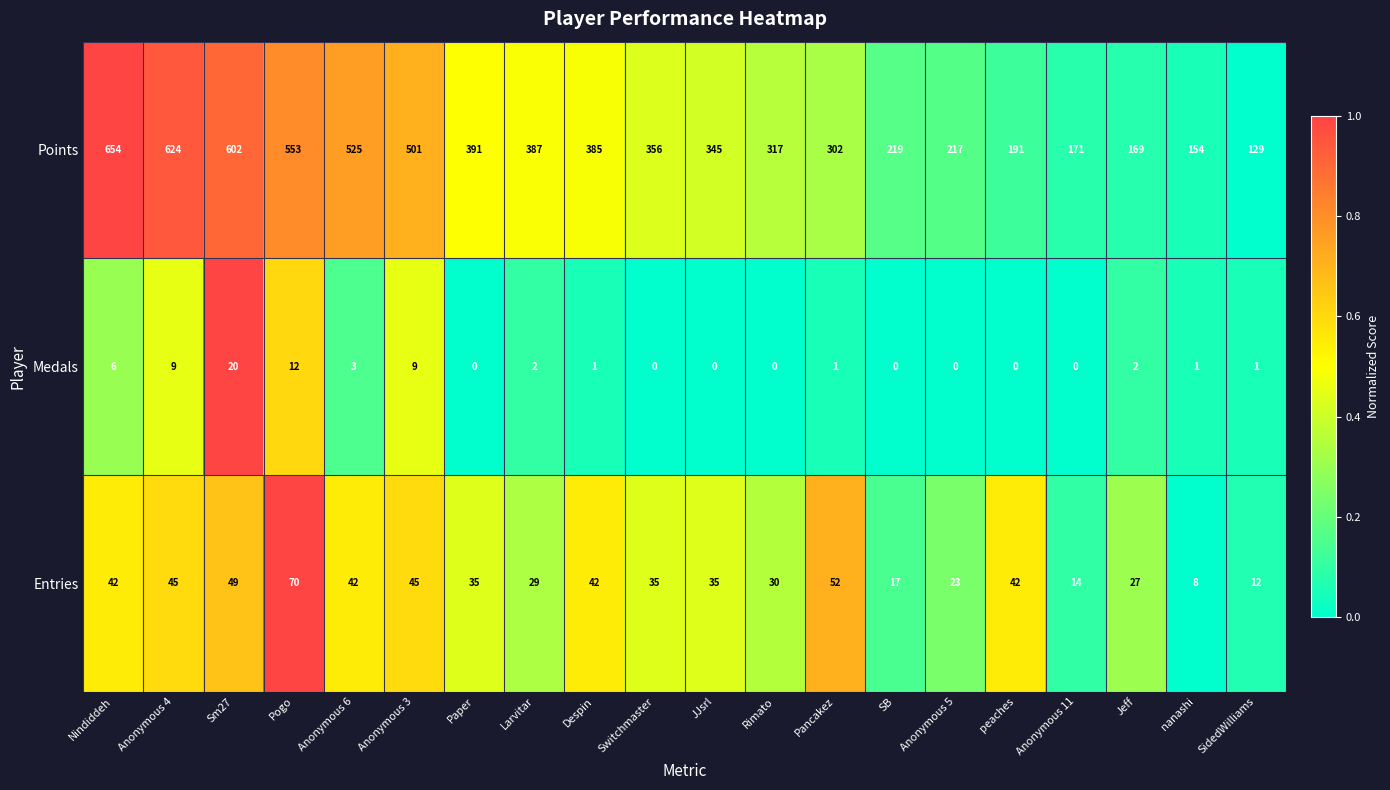

What is the spread (max minus min) of values at Anonymous 5?

217